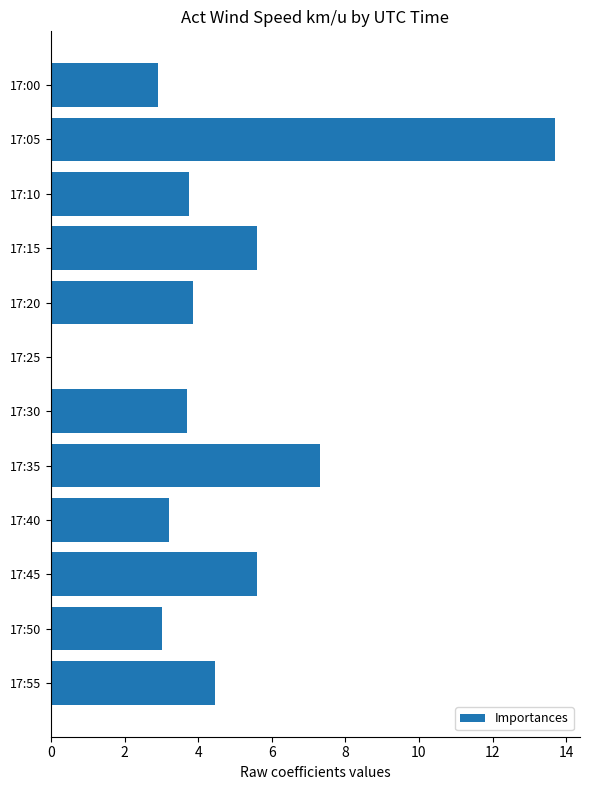

What is the maximum value shown in the chart?

13.7